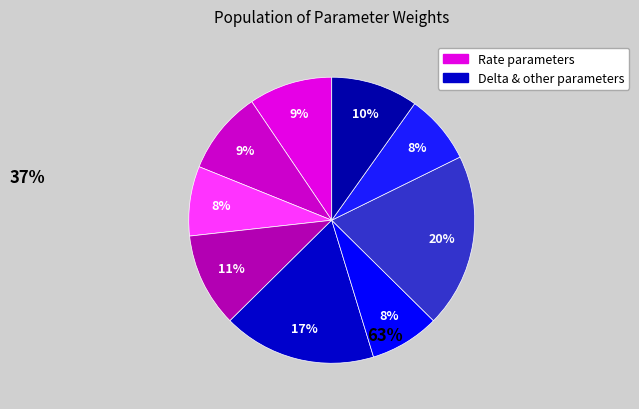

How many segments does this pie chart have?

9